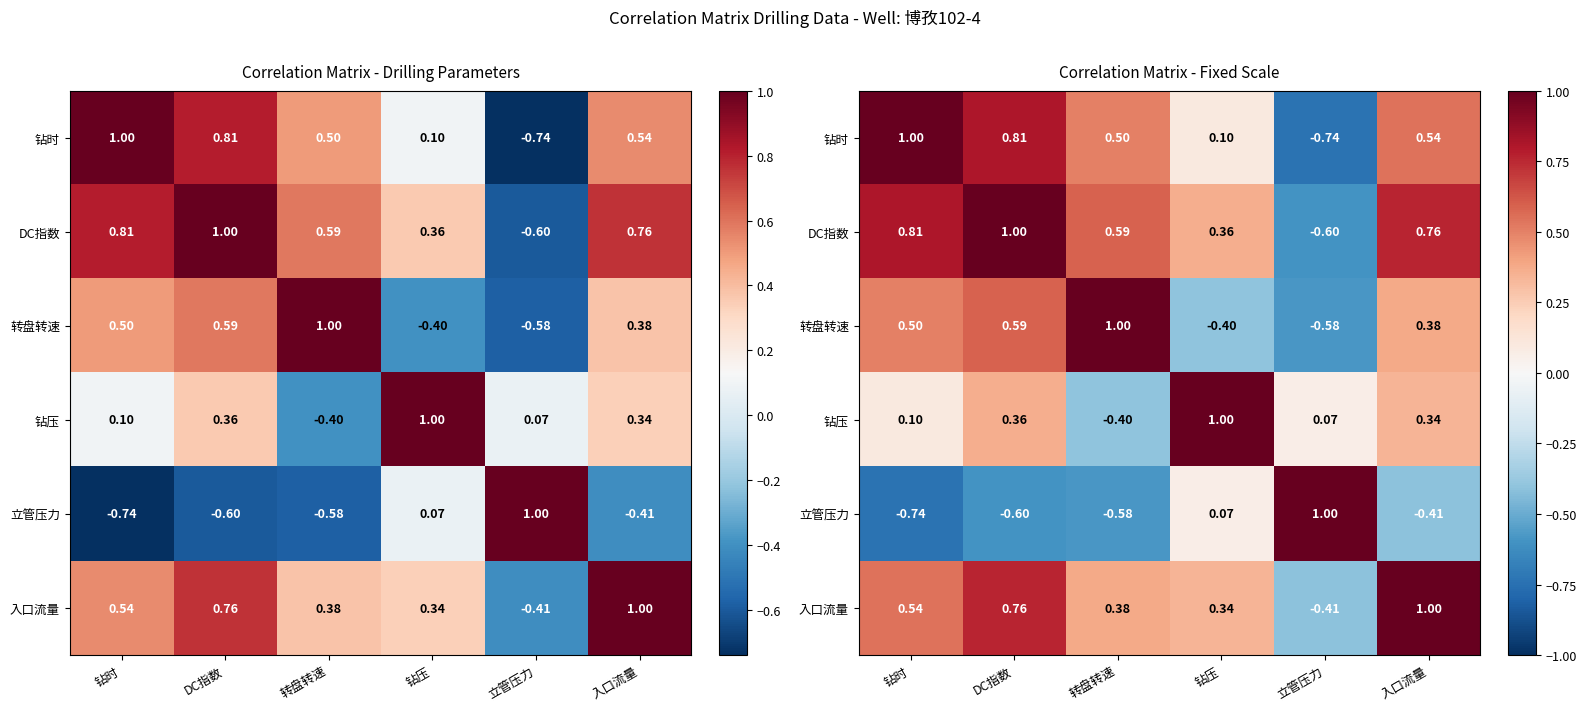

What is the total value across all series at 立管压力?

-1.3